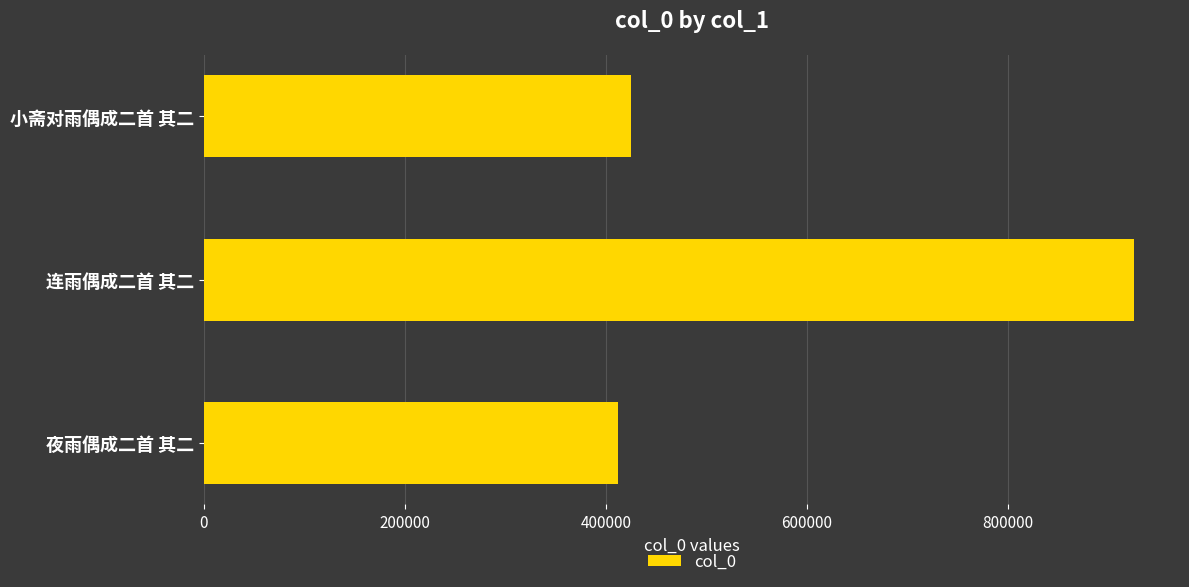

Reading top to bottom, what are all the values shown in this chart?

小斋对雨偶成二首 其二=424970	连雨偶成二首 其二=925227	夜雨偶成二首 其二=412308